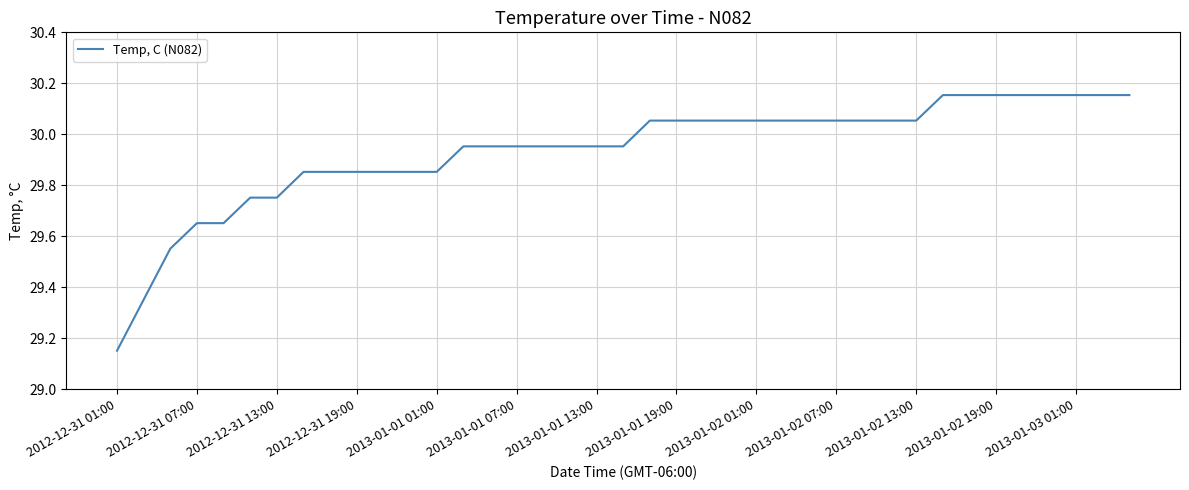

How many lines are shown in the chart?

1